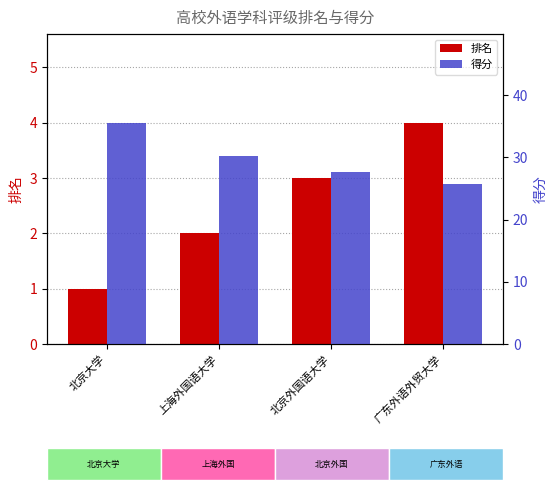

Reading left to right, what are all the values shown in this chart?

排名: 北京大学=1.0	上海外国语大学=2.0	北京外国语大学=3.0	广东外语外贸大学=4.0
得分: 北京大学=35.6	上海外国语大学=30.3	北京外国语大学=27.6	广东外语外贸大学=25.8